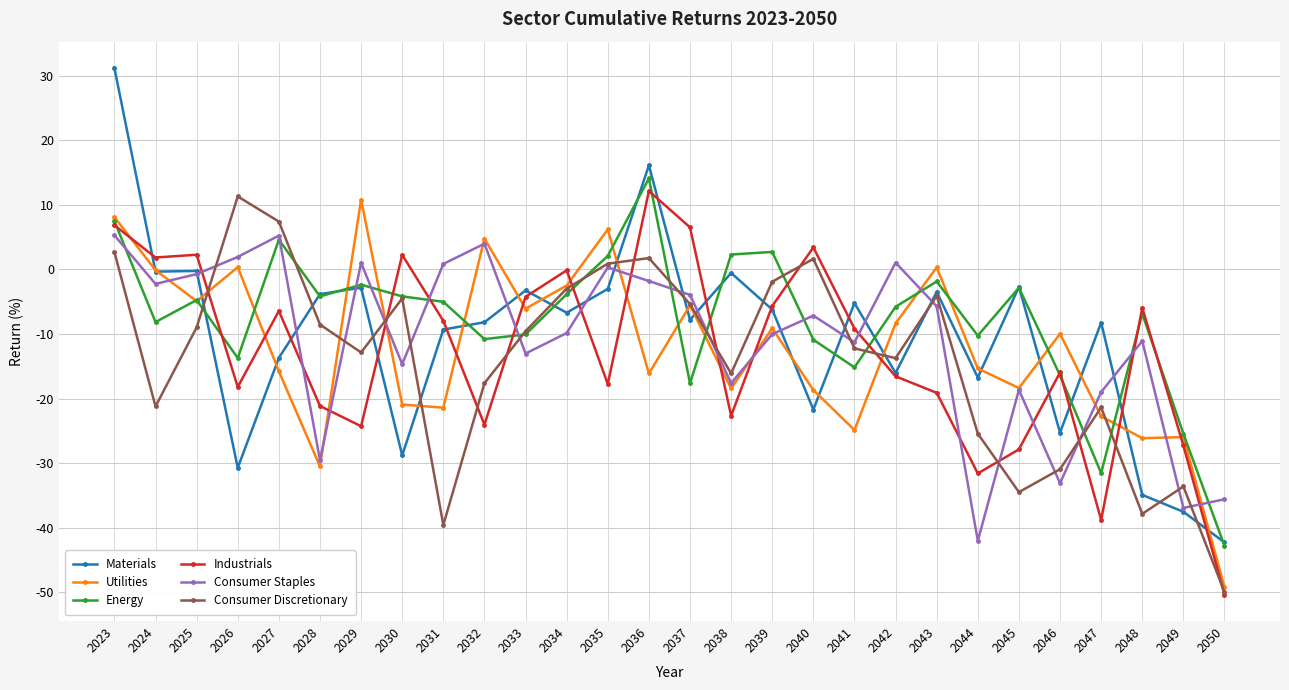

What is the approximate value of Consumer Staples at 2044?

-42.0